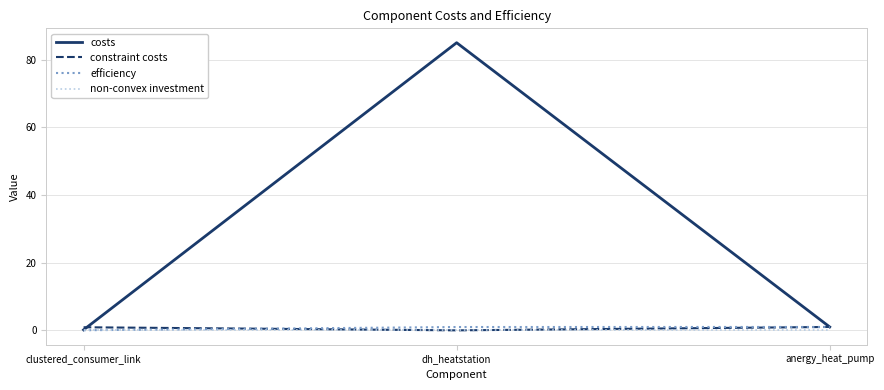

At which label is costs closest to 42?

anergy_heat_pump